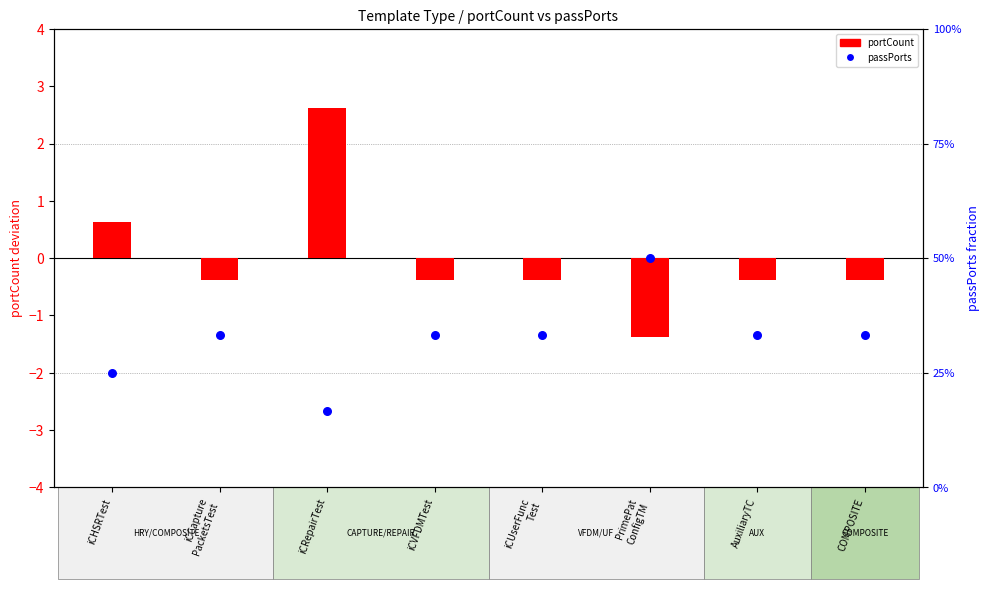

At which category is the sum across all series the highest?

PrimePat
ConfigTM